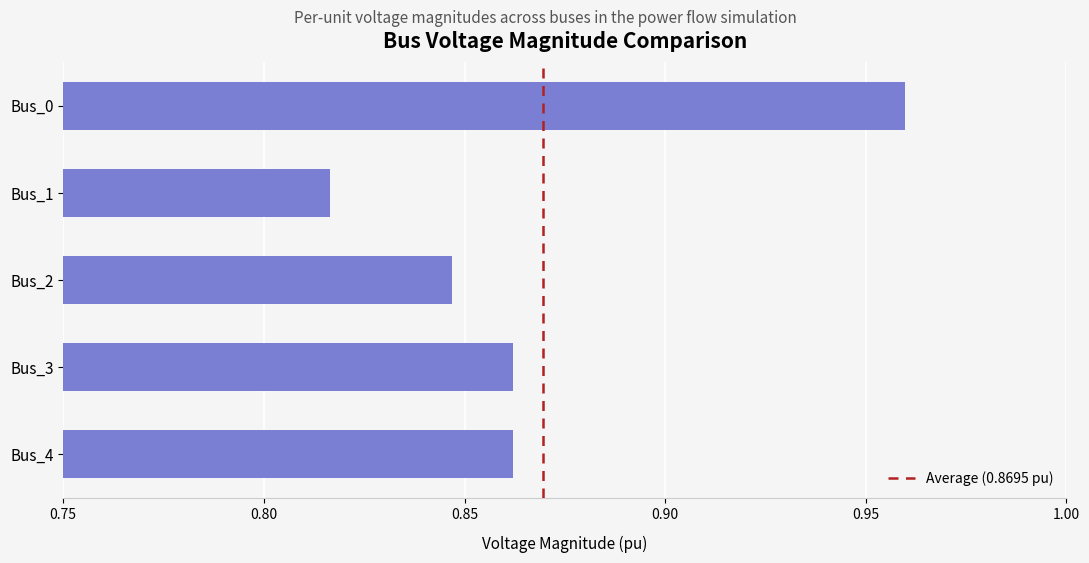

At which category does the chart reach its minimum across all series?

Bus_1